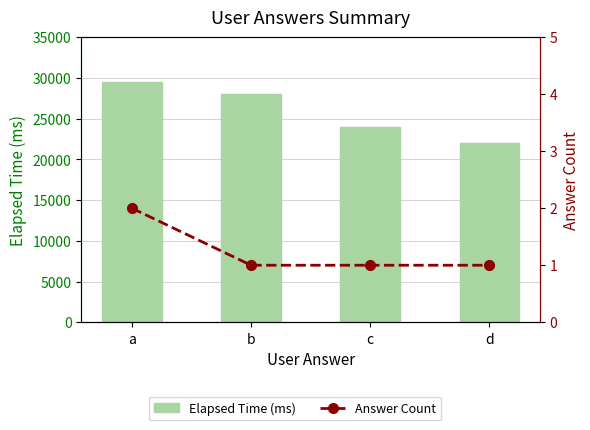

List the labels in order of Elapsed Time (ms) value, smallest first.

d, c, b, a